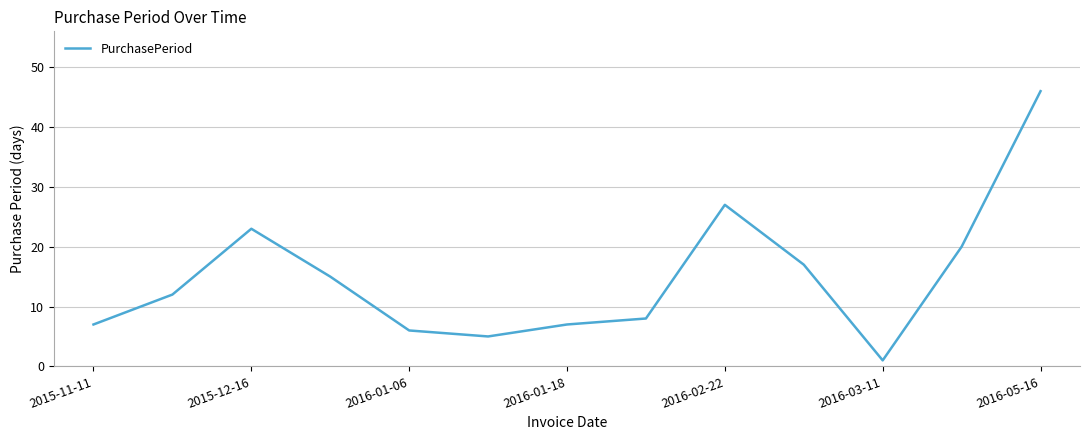

What is the greatest value displayed?

46